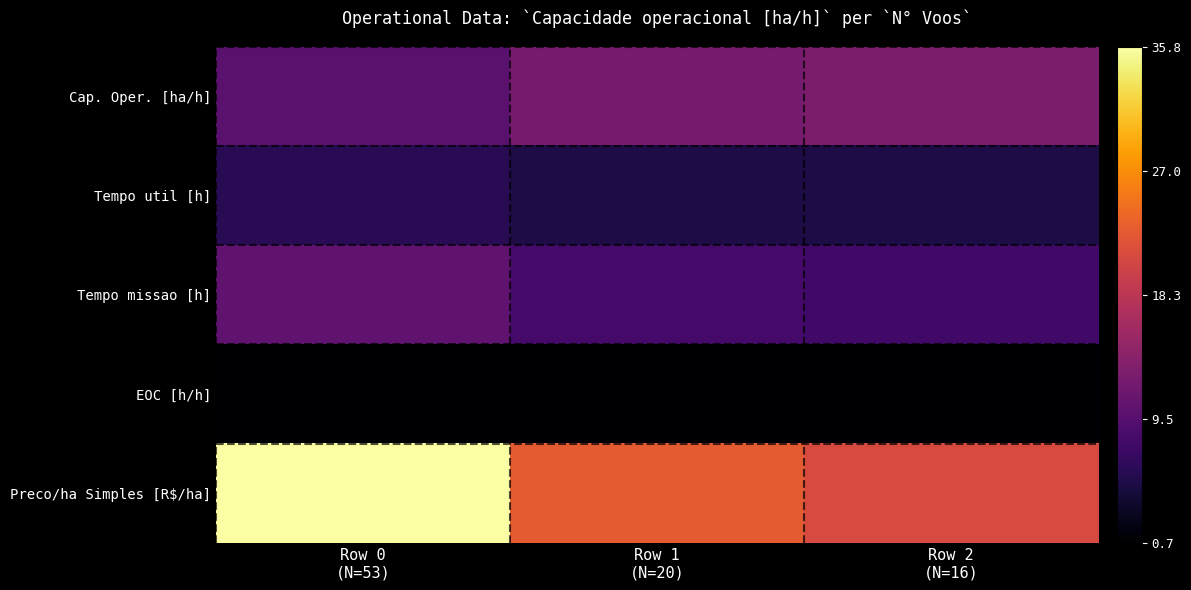

Reading left to right, list all the values displayed in this chart.

Cap. Oper. [ha/h]: Row 0
(N=53)=9.8	Row 1
(N=20)=12.3	Row 2
(N=16)=12.8
Tempo util [h]: Row 0
(N=53)=5.9	Row 1
(N=20)=5.0	Row 2
(N=16)=4.8
Tempo missao [h]: Row 0
(N=53)=10.2	Row 1
(N=20)=8.1	Row 2
(N=16)=7.8
EOC [h/h]: Row 0
(N=53)=0.7	Row 1
(N=20)=0.9	Row 2
(N=16)=0.9
Preco/ha Simples [R$/ha]: Row 0
(N=53)=35.8	Row 1
(N=20)=22.8	Row 2
(N=16)=21.1